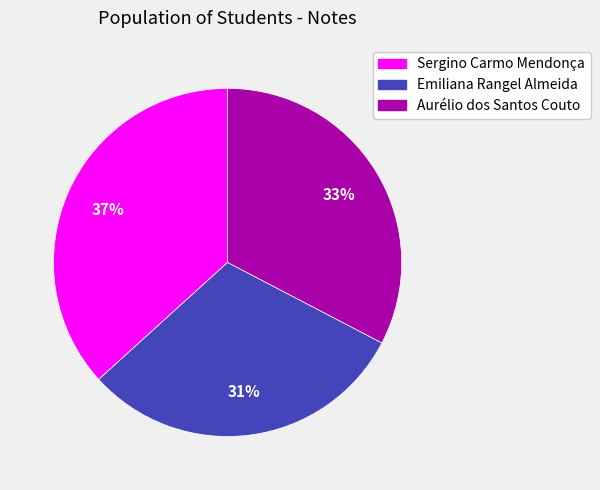

To the nearest percent, what is the difference between the Aurélio dos Santos Couto and Sergino Carmo Mendonça slice percentages?

4%